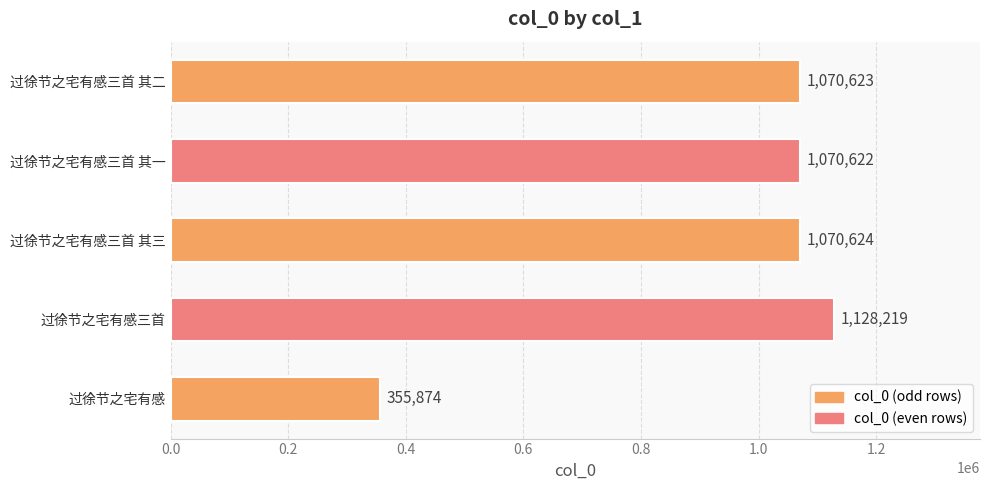

Where is the data nearest to the value 742046?

过徐节之宅有感三首 其一